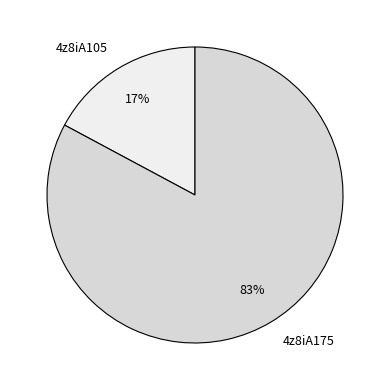

Approximately how many times larger is the value at 4z8iA105 compared to 4z8iA175?

0.2